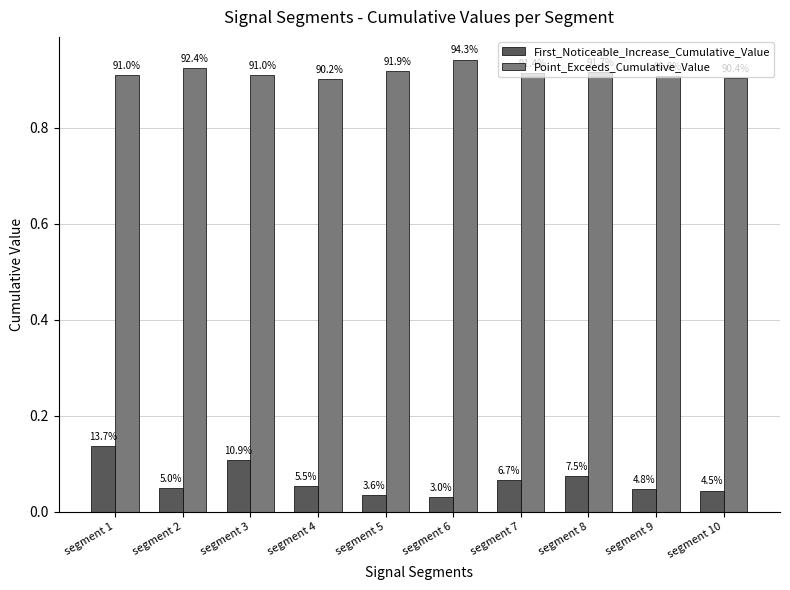

Rank the series by their average value, from highest to lowest.

Point_Exceeds_Cumulative_Value, First_Noticeable_Increase_Cumulative_Value